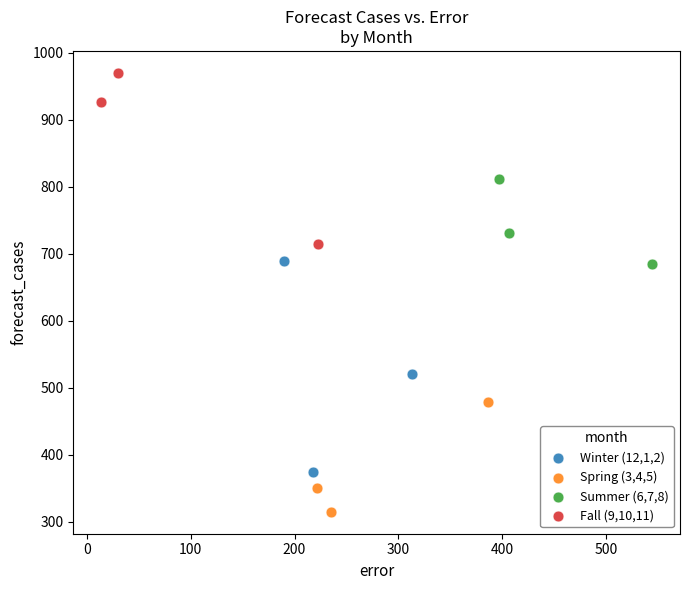

Which series has the largest Y range (max minus min)?

Winter (12,1,2)